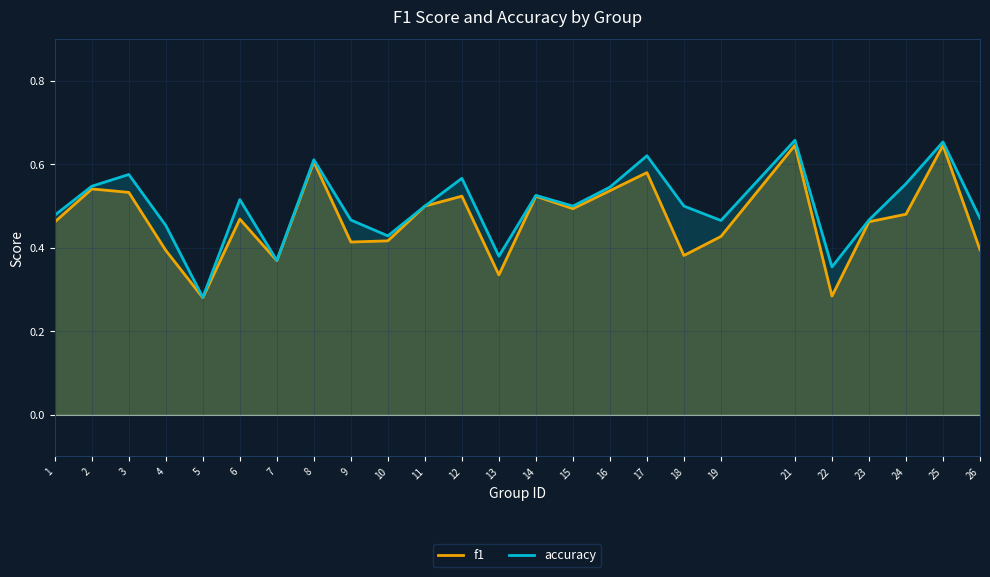

List the labels in order of f1 value, largest first.

21, 25, 8, 17, 2, 16, 3, 12, 14, 11, 15, 24, 6, 23, 1, 19, 10, 9, 26, 4, 18, 7, 13, 22, 5